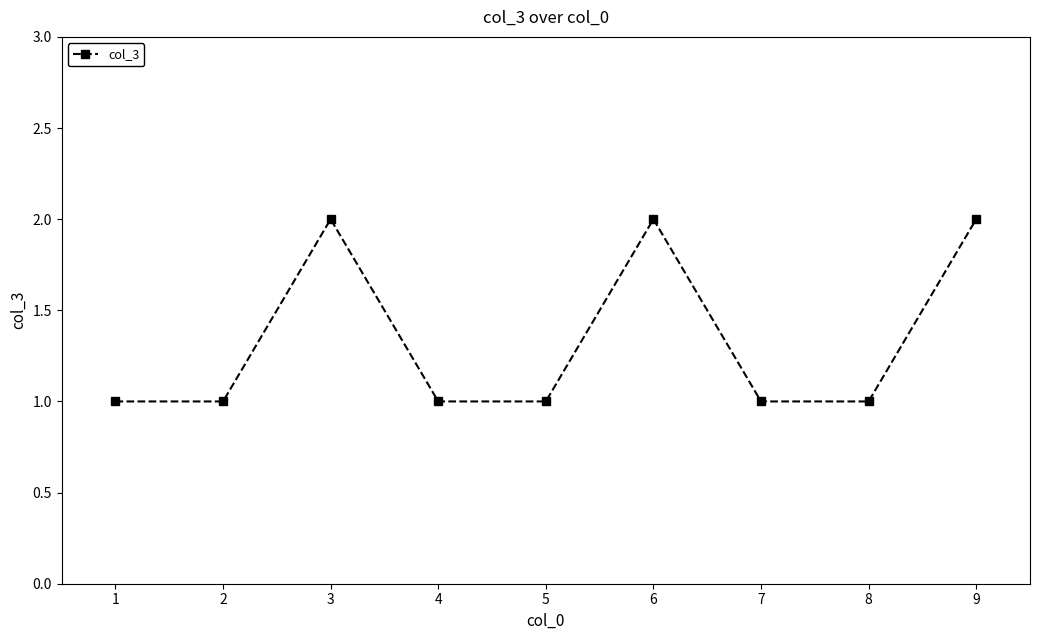

True or false: the data has more than 2 interior local peaks.

False